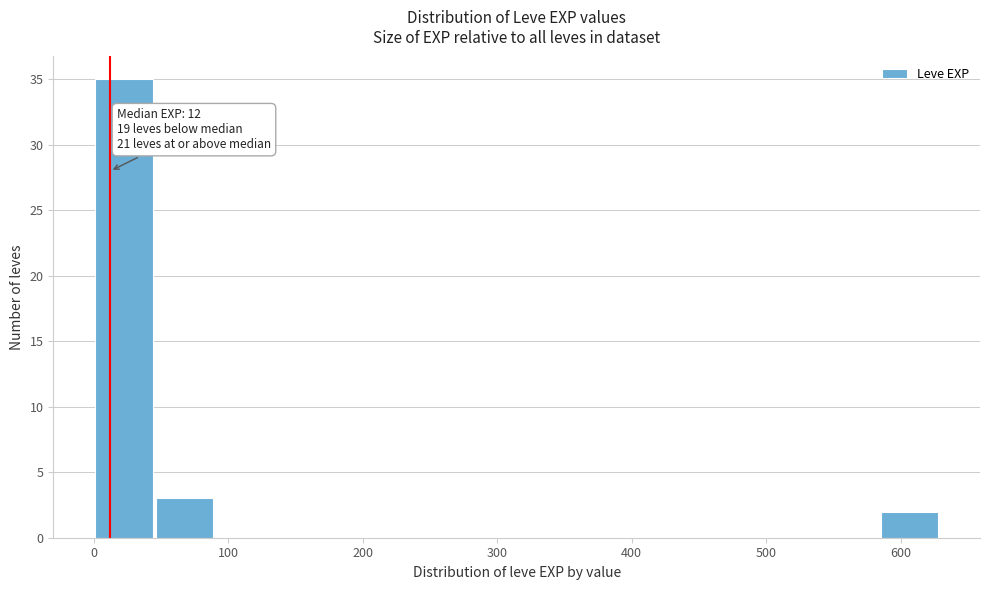

Over which range of the x-axis is the bar tallest?

0 to 50